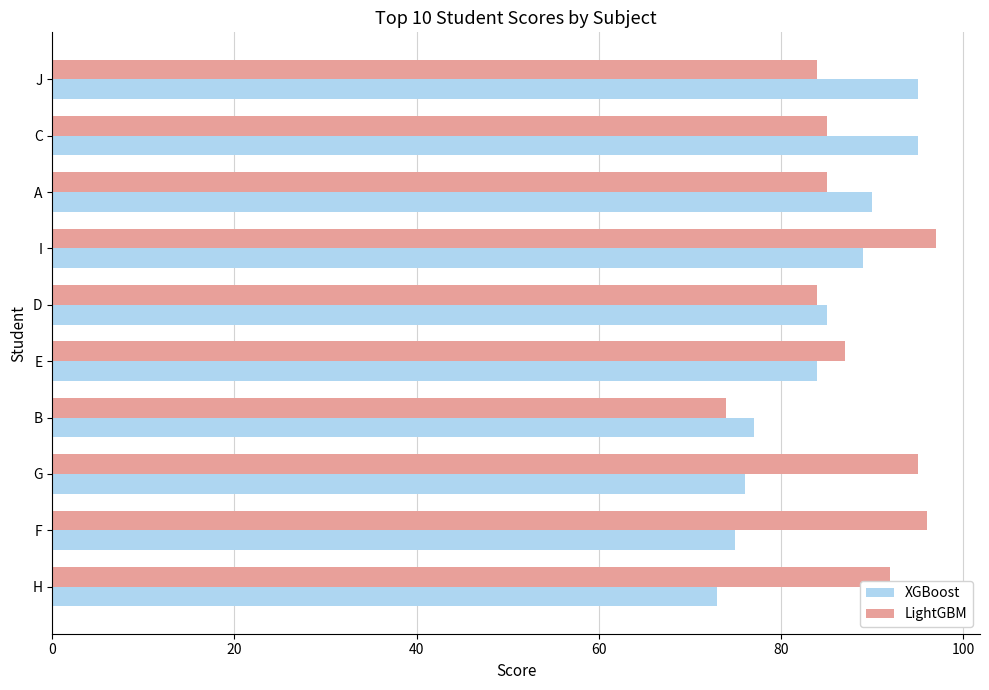

Which series has the largest total across all categories?

LightGBM